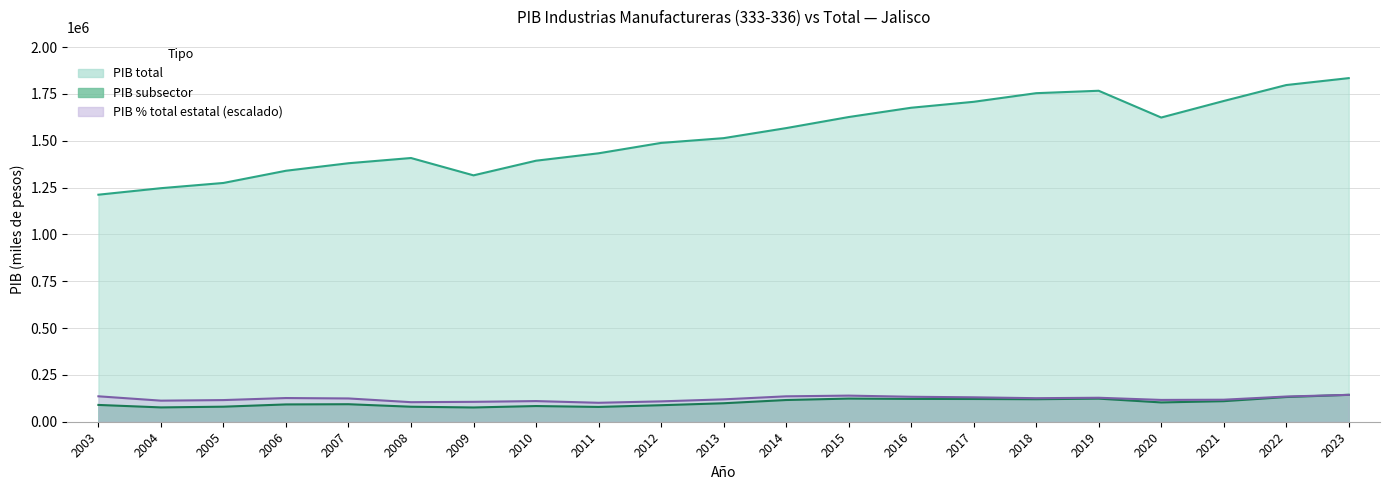

The PIB subsector series shows 170690.8 at 2016. True or false?

False